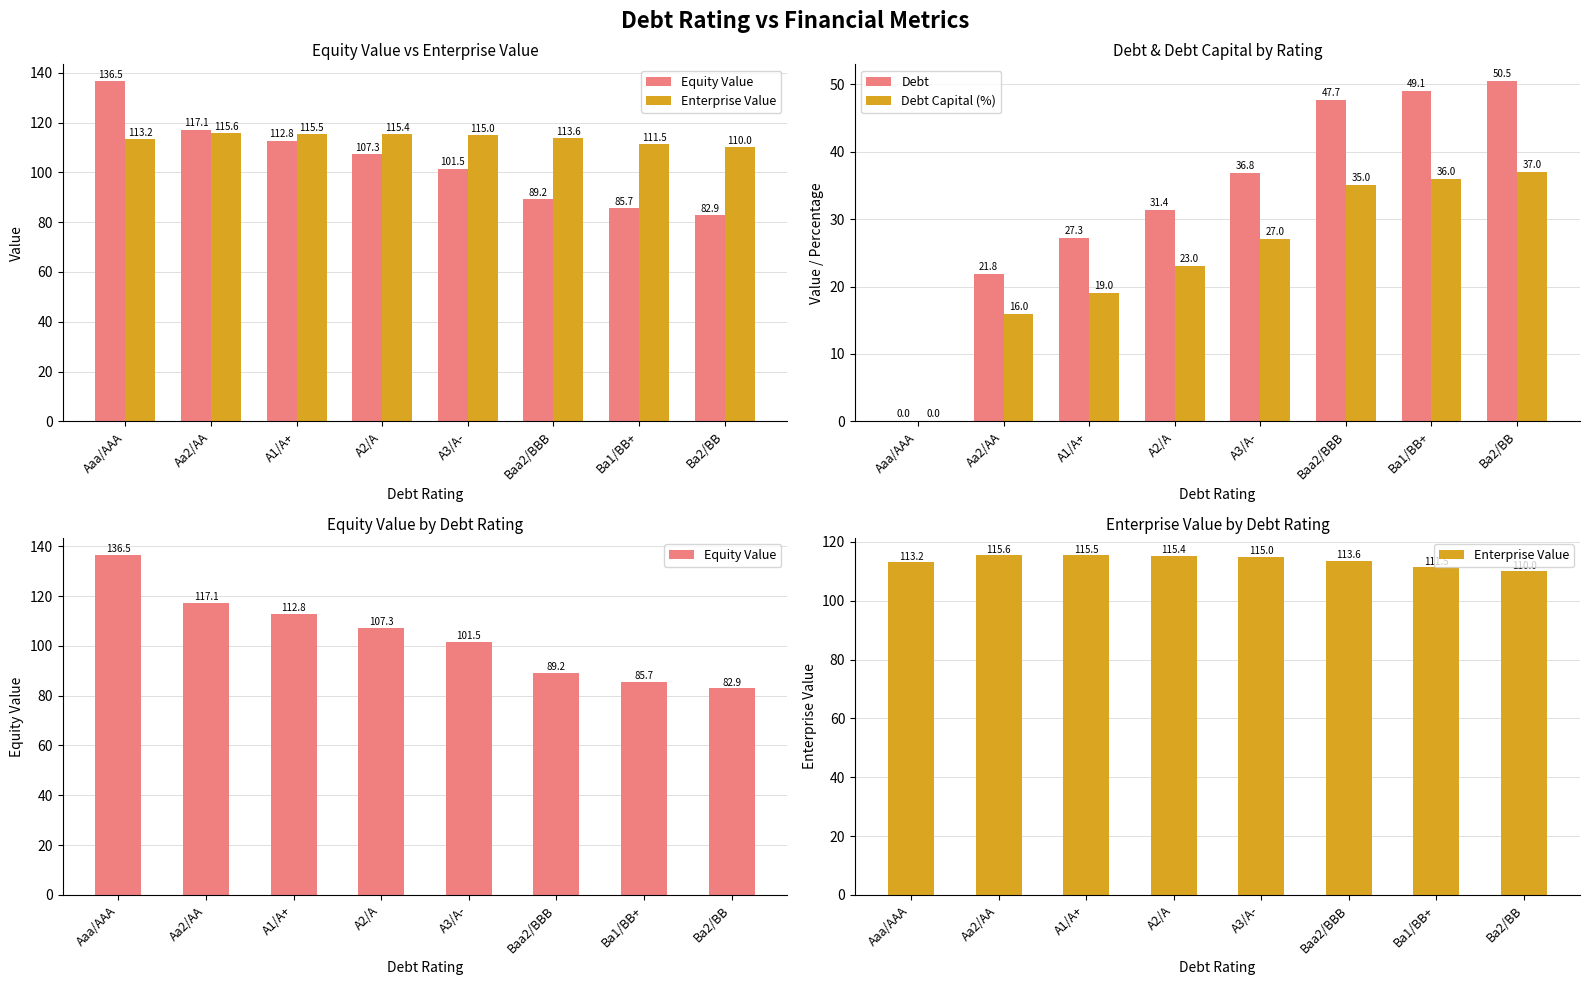

What is the sum of the Equity Value values at Ba1/BB+ and A2/A?

193.0